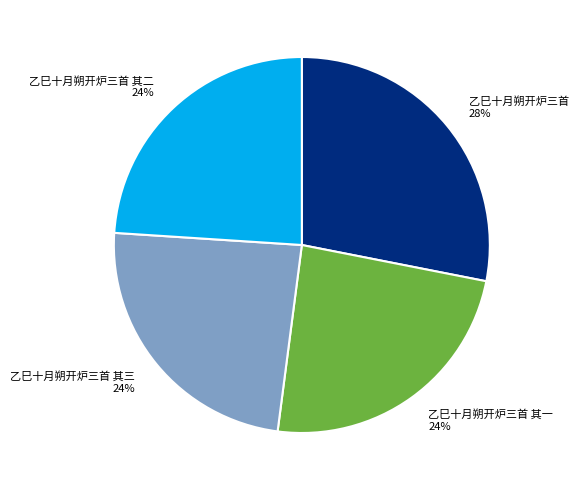

Do 乙巳十月朔开炉三首 and 乙巳十月朔开炉三首 其一 together represent more than half of the pie?

Yes